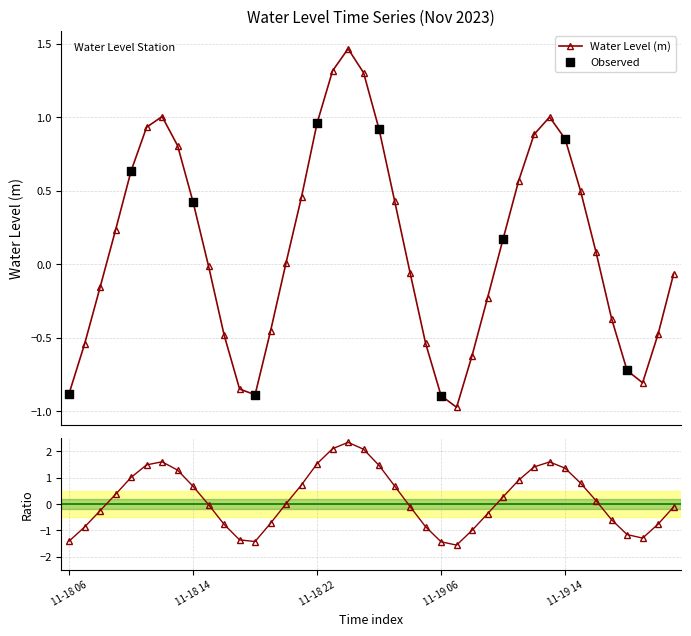

Between 2023-11-18 20:00 and 2023-11-19 10:00, which is larger?

2023-11-19 10:00